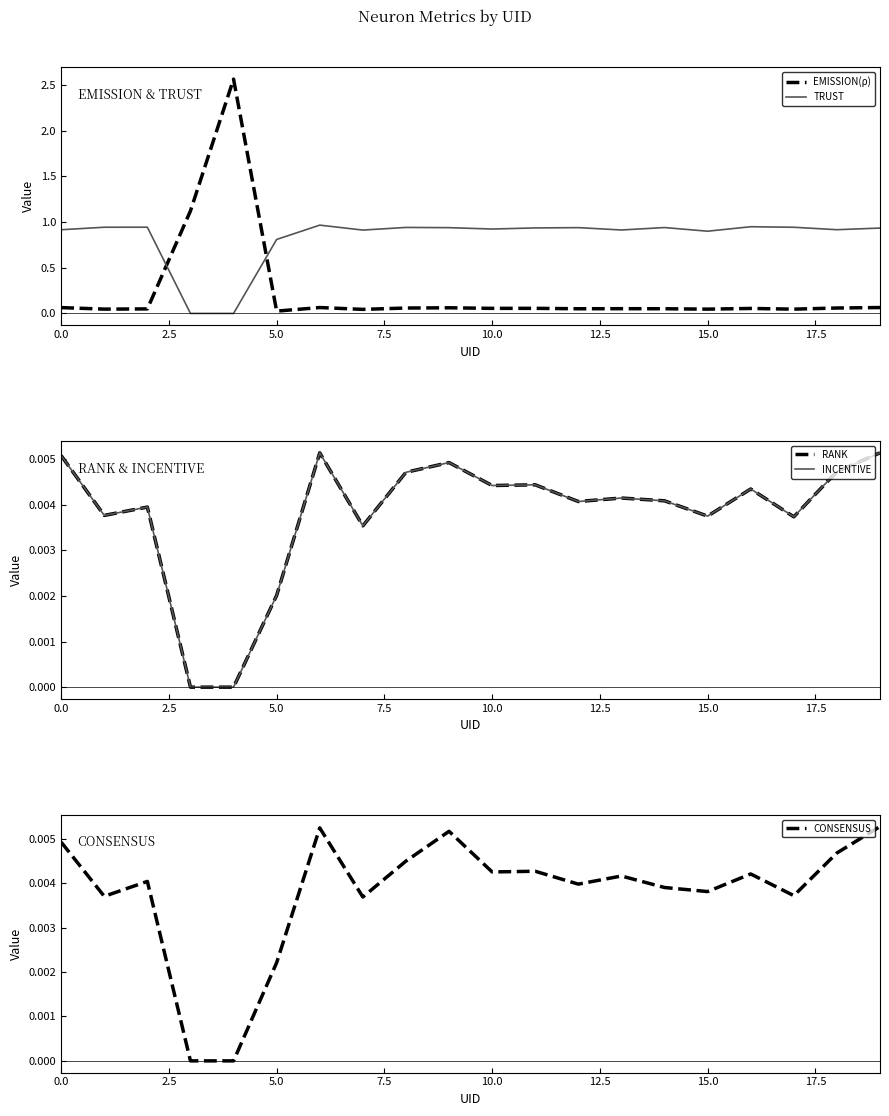

The value of TRUST at 5.0 is 0.8. True or false?

True